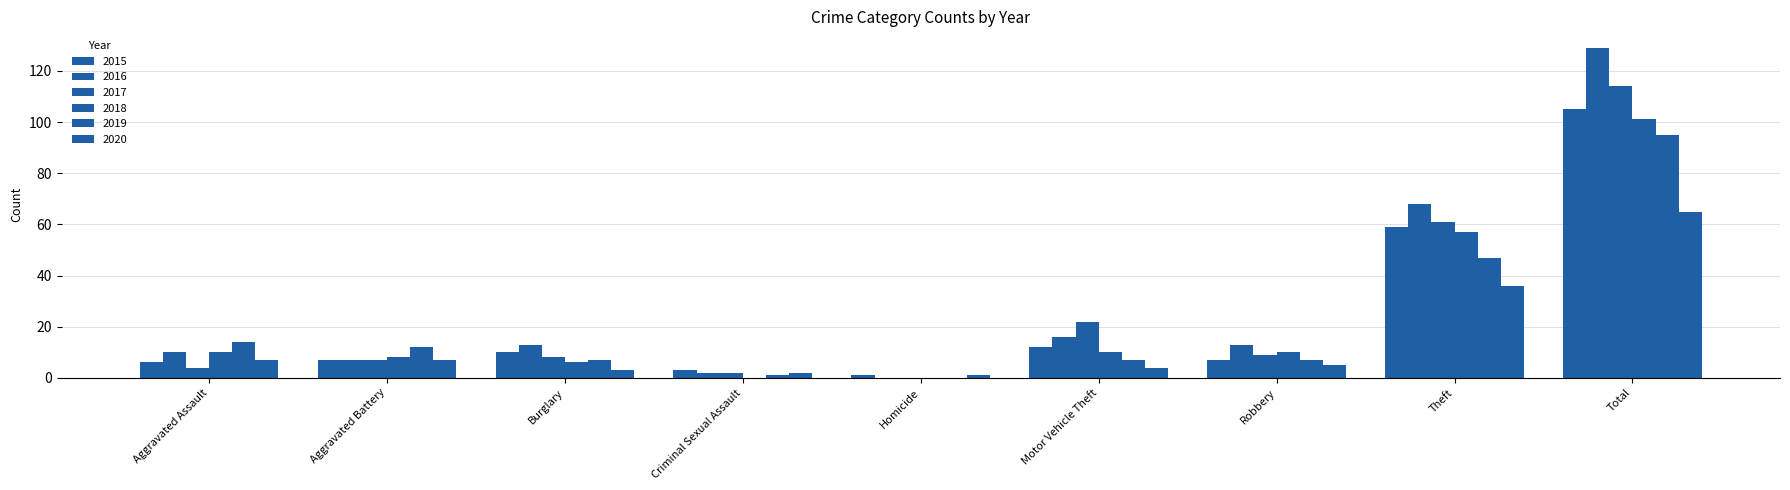

Which series has the largest range (max minus min)?

2016